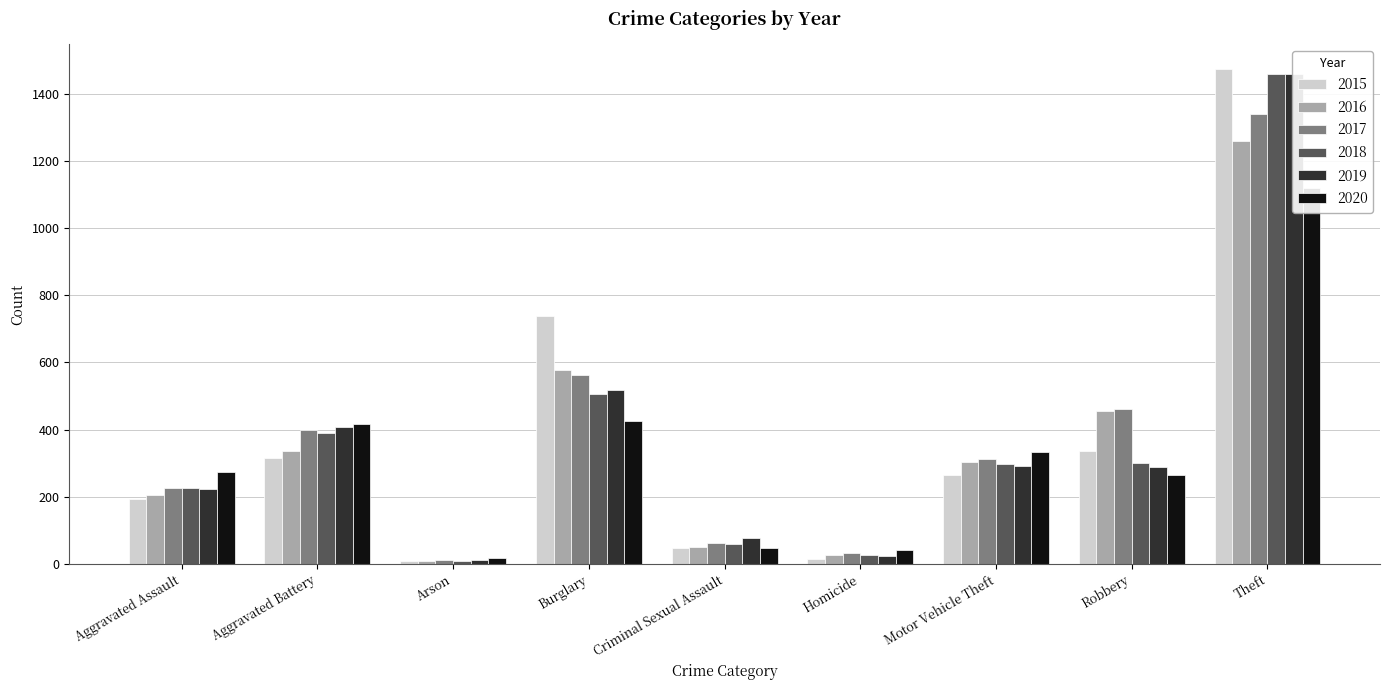

What is the sum of the 2016 values at Criminal Sexual Assault and Arson?

57